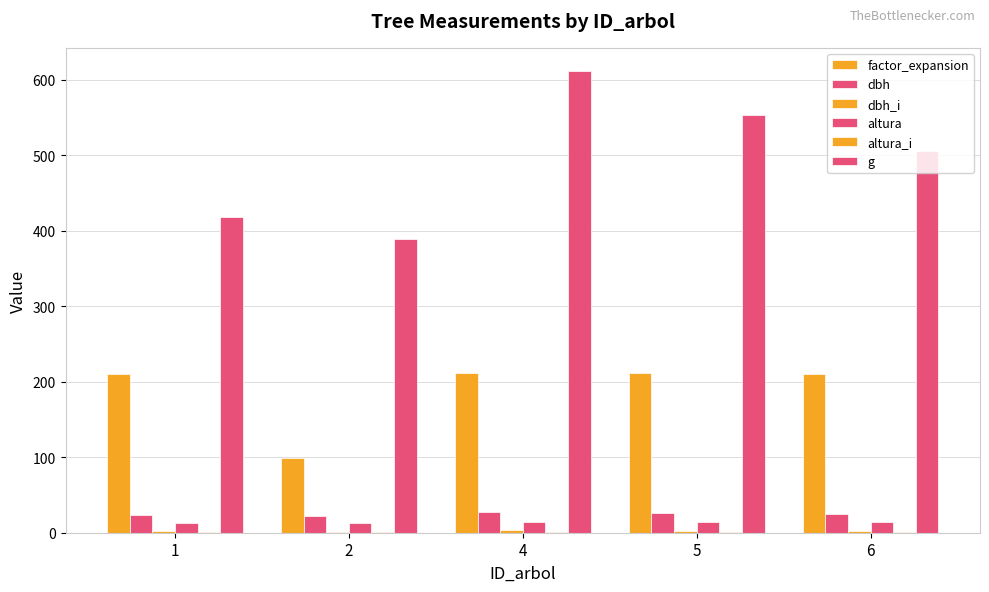

Rank the series at 1 from highest to lowest value.

g, factor_expansion, dbh, altura, dbh_i, altura_i